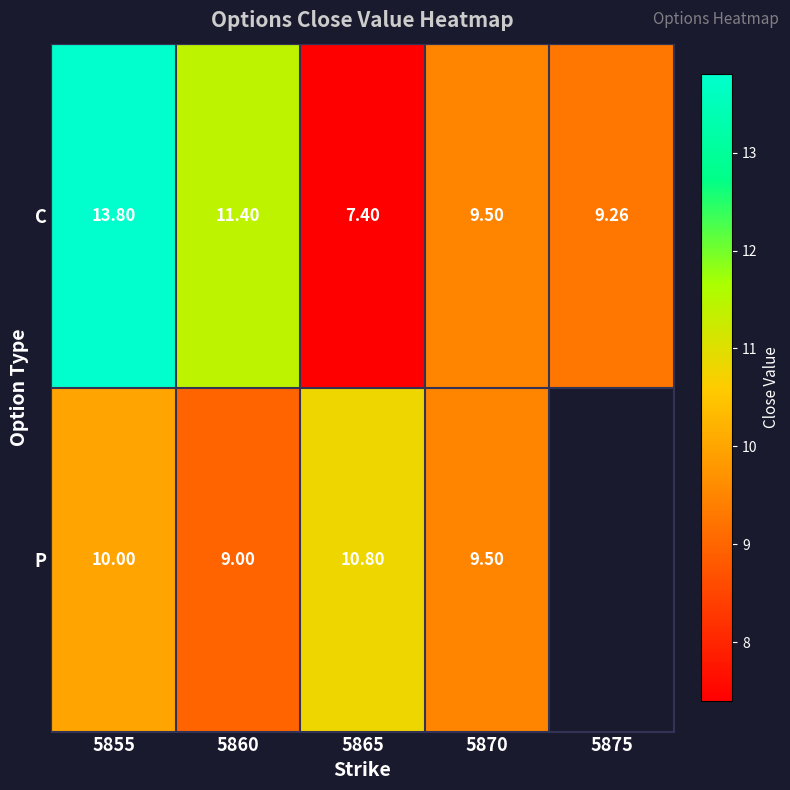

Is the value of P at 5860 greater than the value of C at 5860?

No